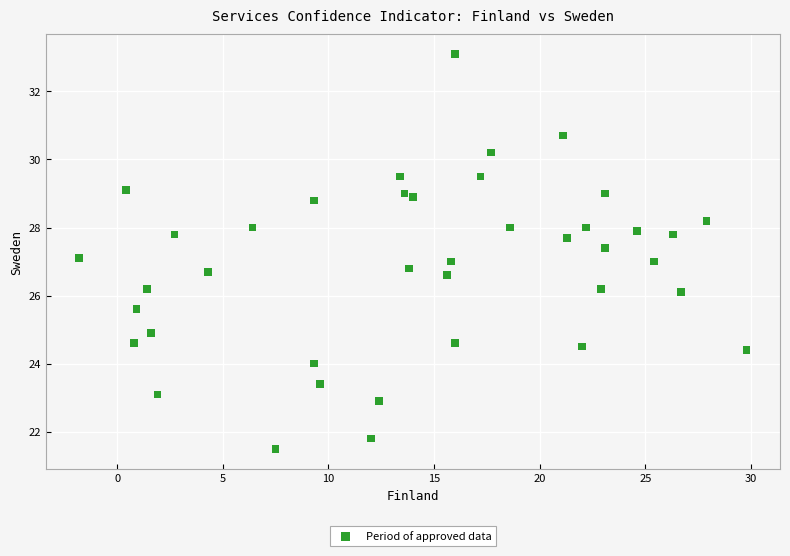

What is the range of Y values (max minus min)?

11.6